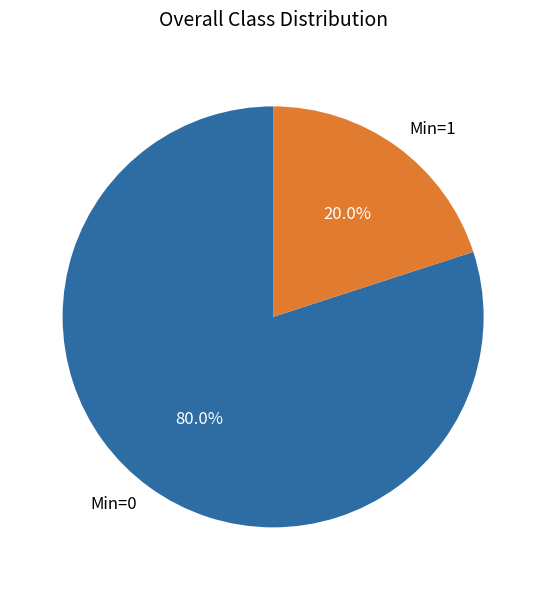

How many slices are in this pie chart?

2